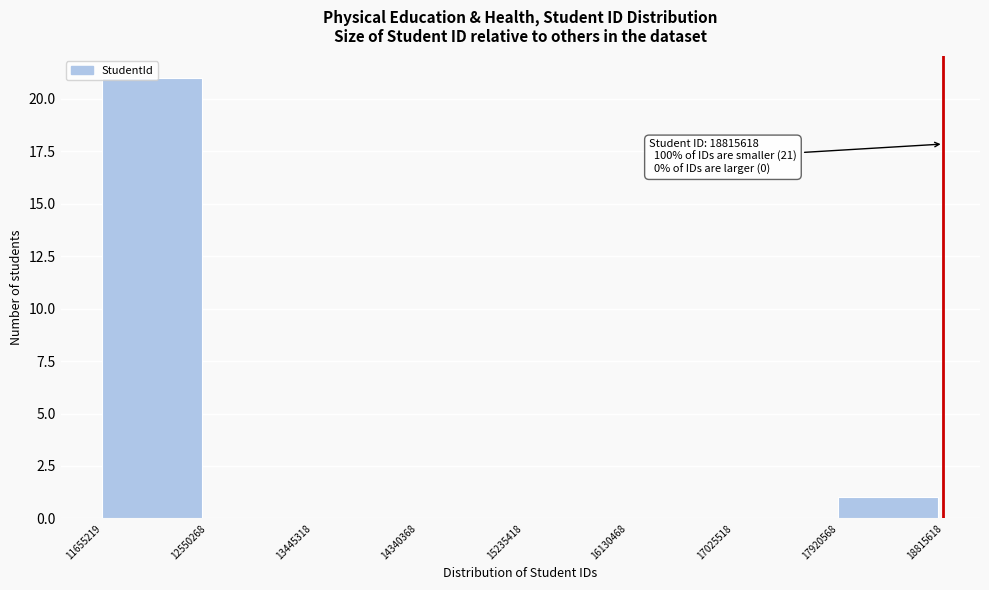

Which range on the x-axis has the tallest bar?

11655219 to 12550268